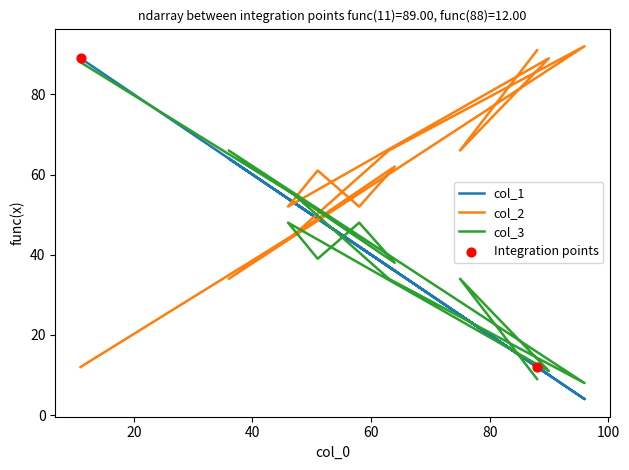

Is the value of col_3 at 120 greater than the value of col_2 at 11?

No